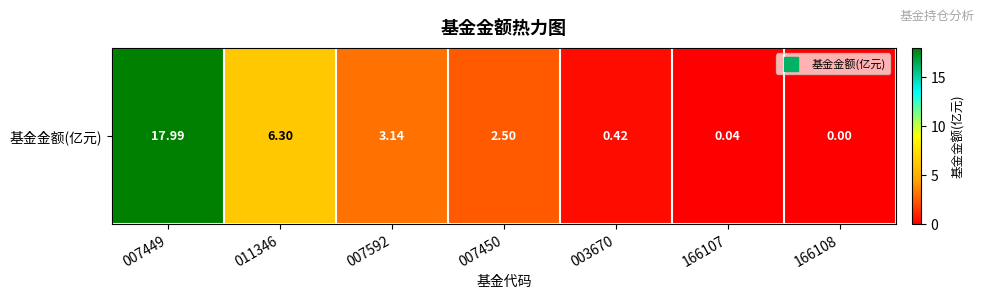

Reading left to right, transcribe all the data shown in this chart.

18.0	6.3	3.1	2.5	0.4	0.0	0.0